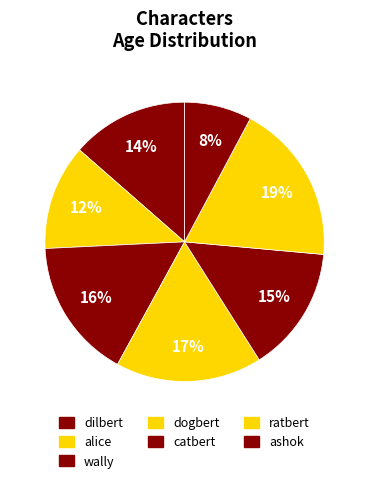

How many slices are in this pie chart?

7